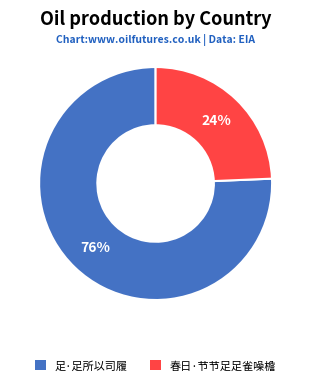

To the nearest percent, what is the average slice percentage?

50%